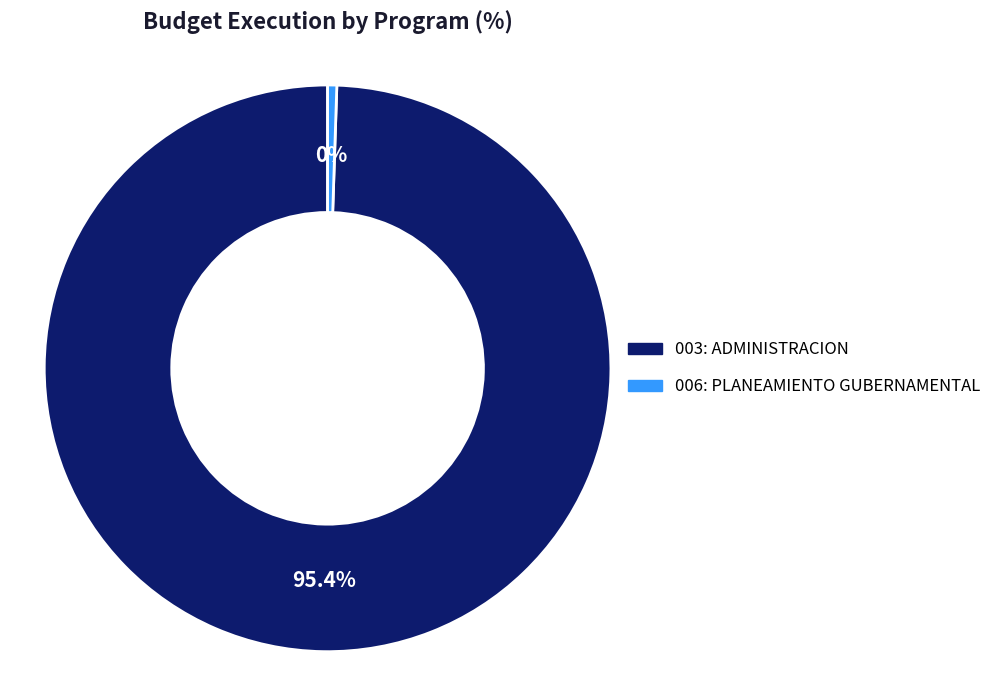

The 006: PLANEAMIENTO GUBERNAMENTAL slice represents 0% of the pie. True or false?

True